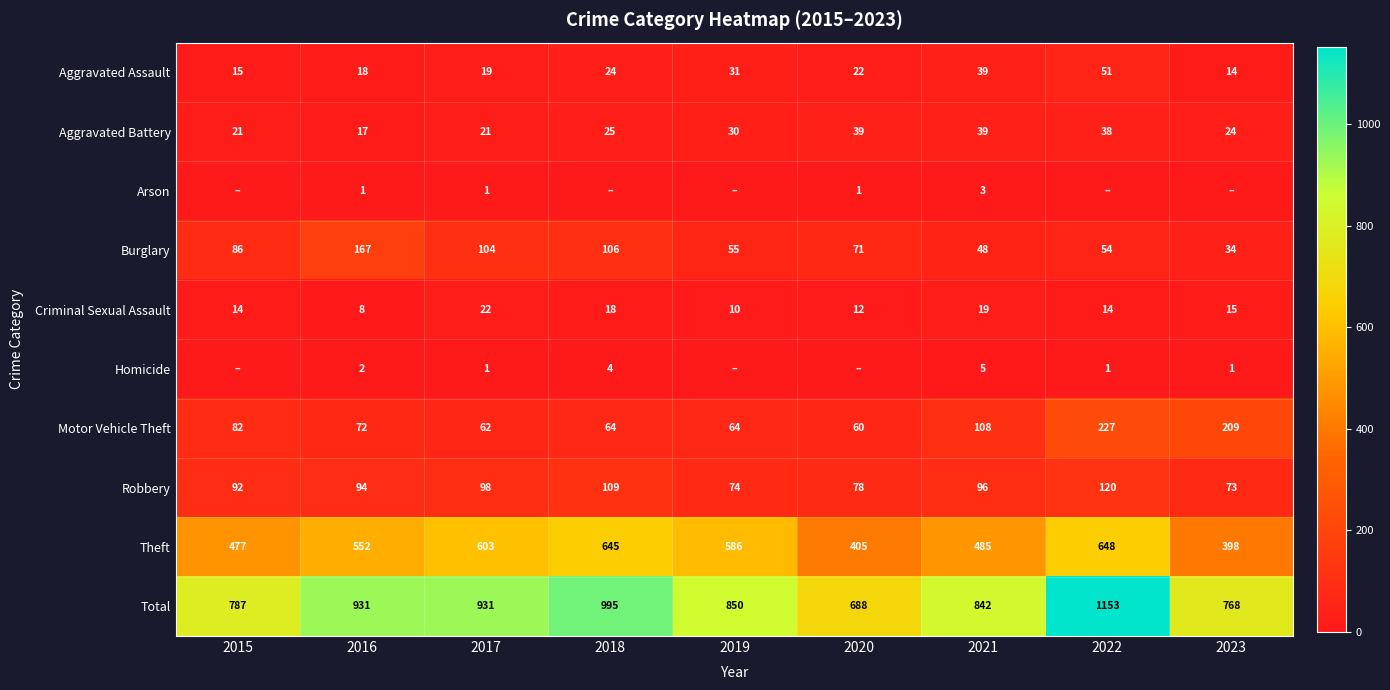

Where is Burglary nearest to the value 100?

2017